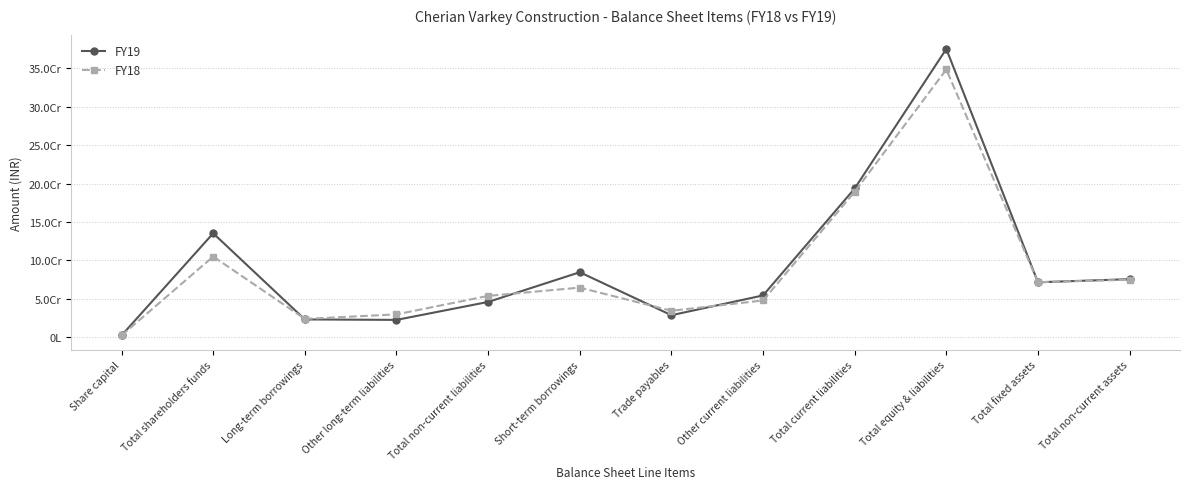

What are all the series names shown in the legend?

FY19, FY18